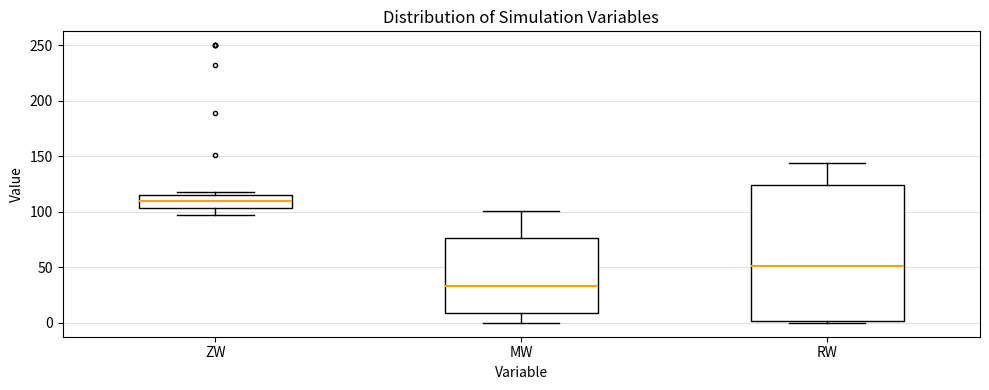

Reading left to right, transcribe this box plot: for each box, give where its median line is, the range the box spans, and where its two whiskers end, as read against the y-axis. The values are not printed on the chart, so give them approximately, as read against the axis.

ZW: median 110, box 105 to 115, whiskers 95 to 120
MW: median 35, box 10 to 75, whiskers 0 to 100
RW: median 50, box 0 to 125, whiskers 0 (just below the box's lower edge) to 145